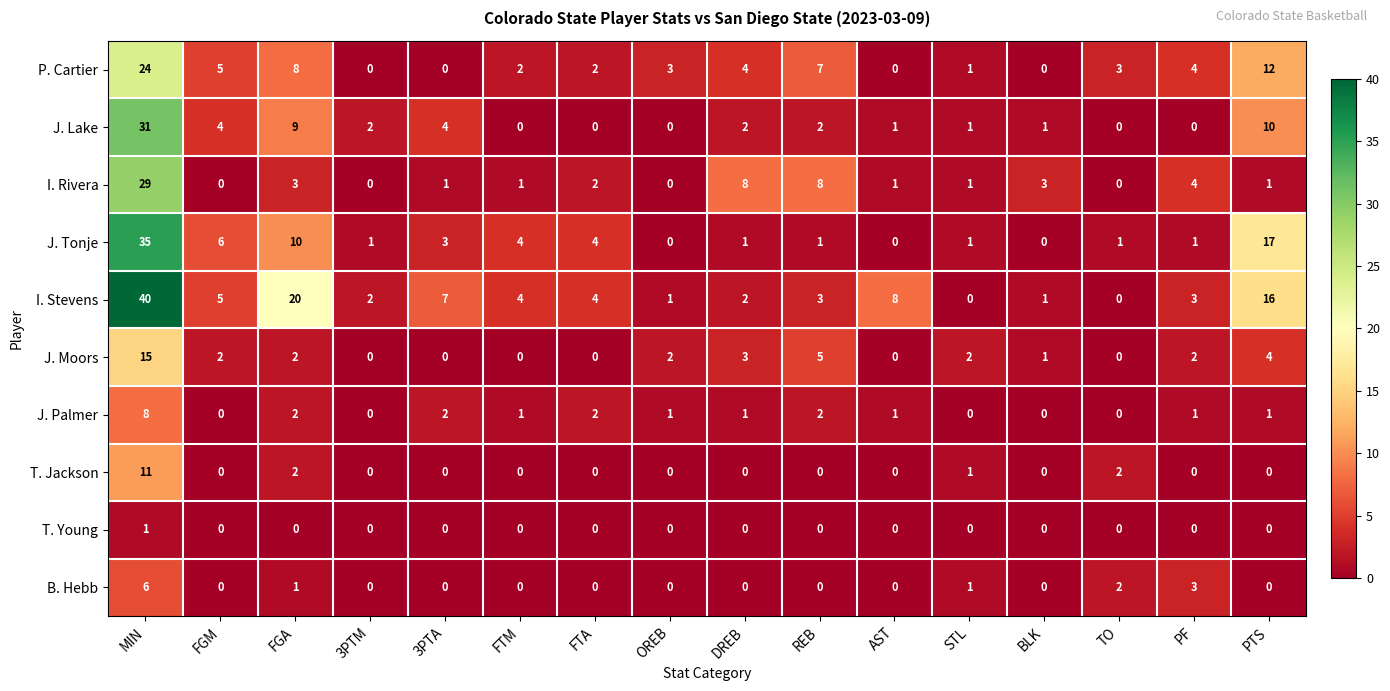

What is the total value across all series at TO?

8